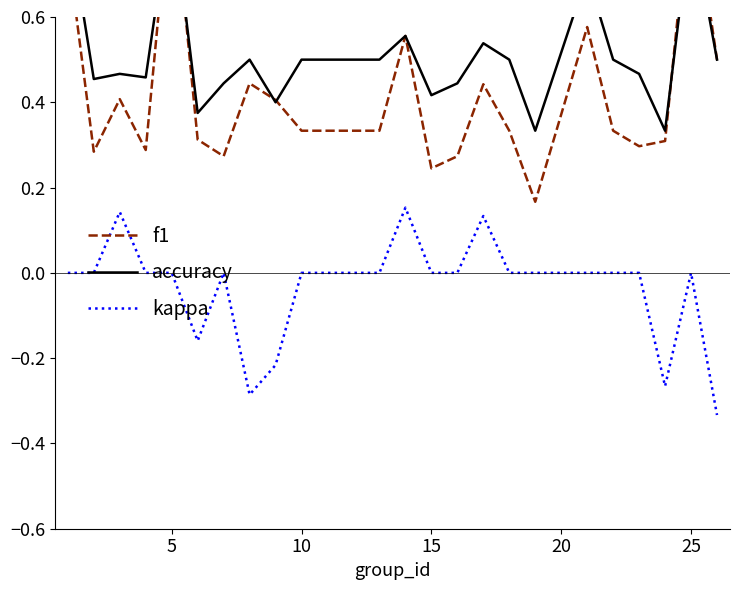

In accuracy, how many points are higher than both neighbors (excluding endpoints)?

7